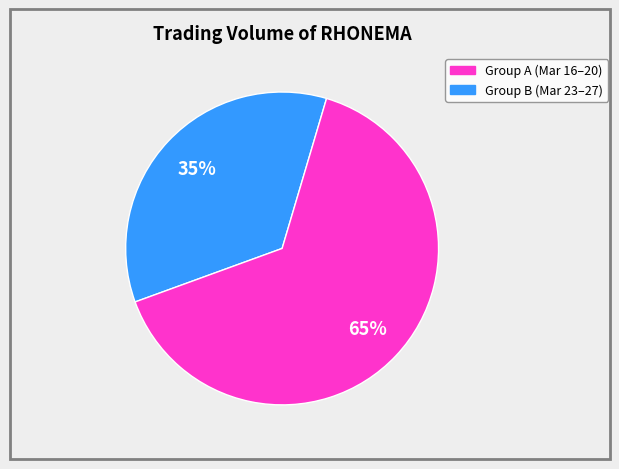

Is there any slice that represents more than half of the pie?

Yes